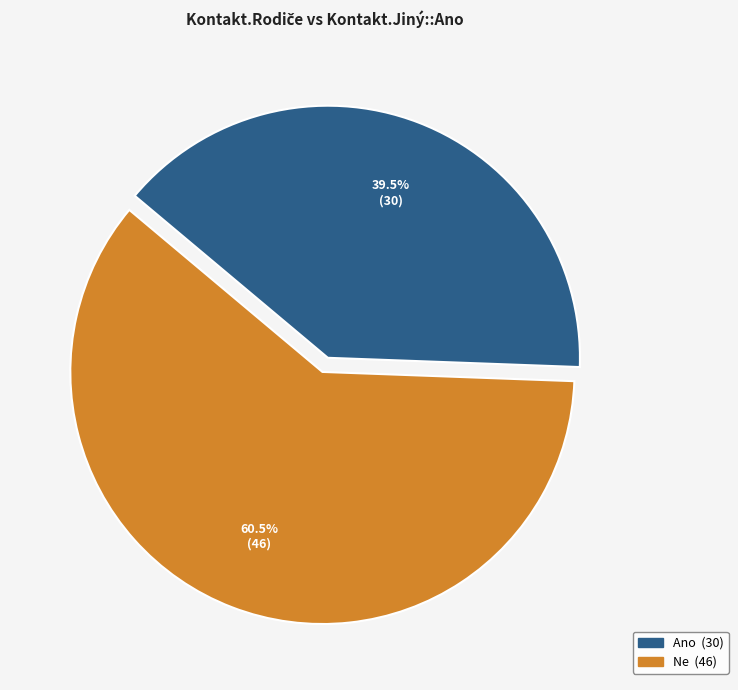

Does any single category account for the majority?

Yes